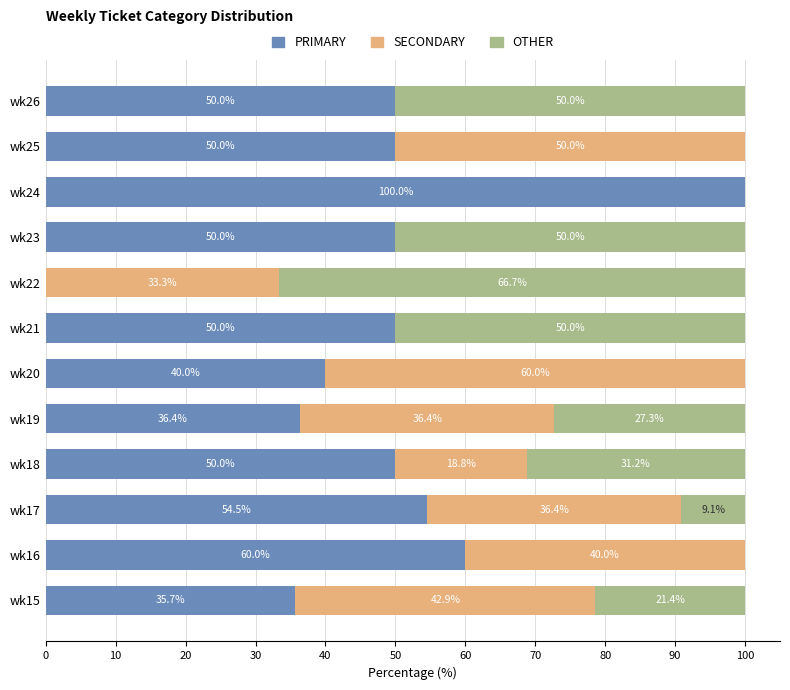

True or false: PRIMARY has a value of 50.0 at wk23.

True